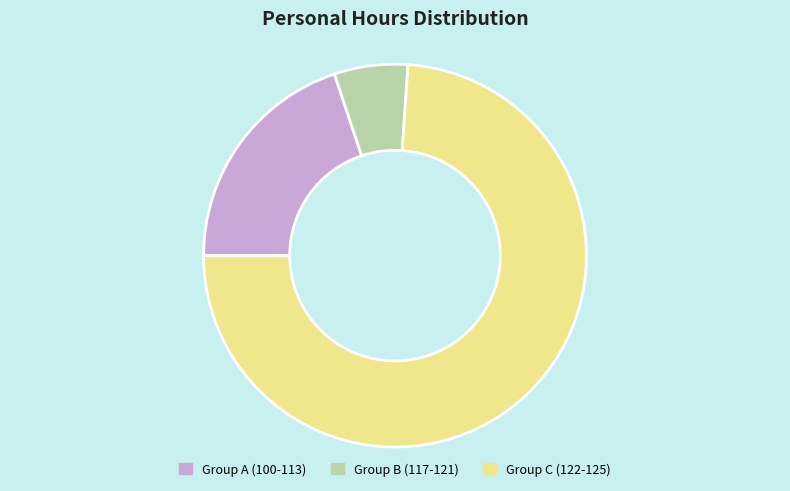

Which category has the smallest portion of the pie?

Group B (117-121)